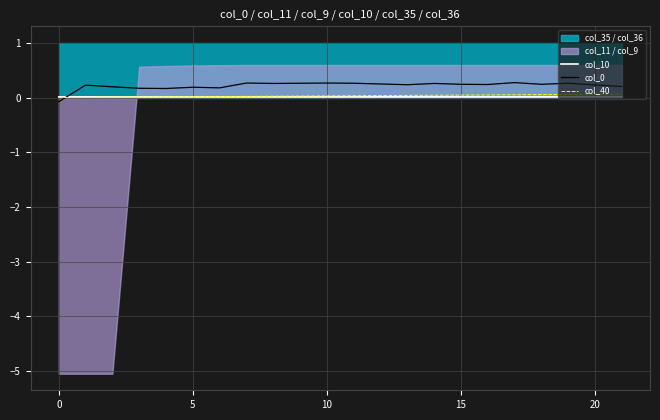

True or false: col_40 has more than 2 interior local peaks.

False